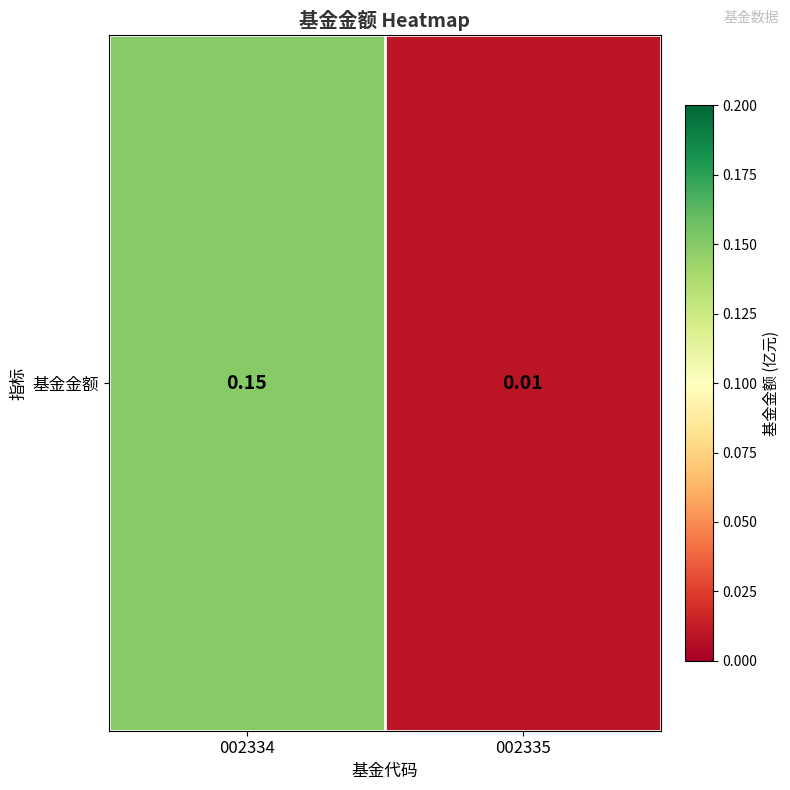

What is the difference between the maximum and minimum values?

0.1